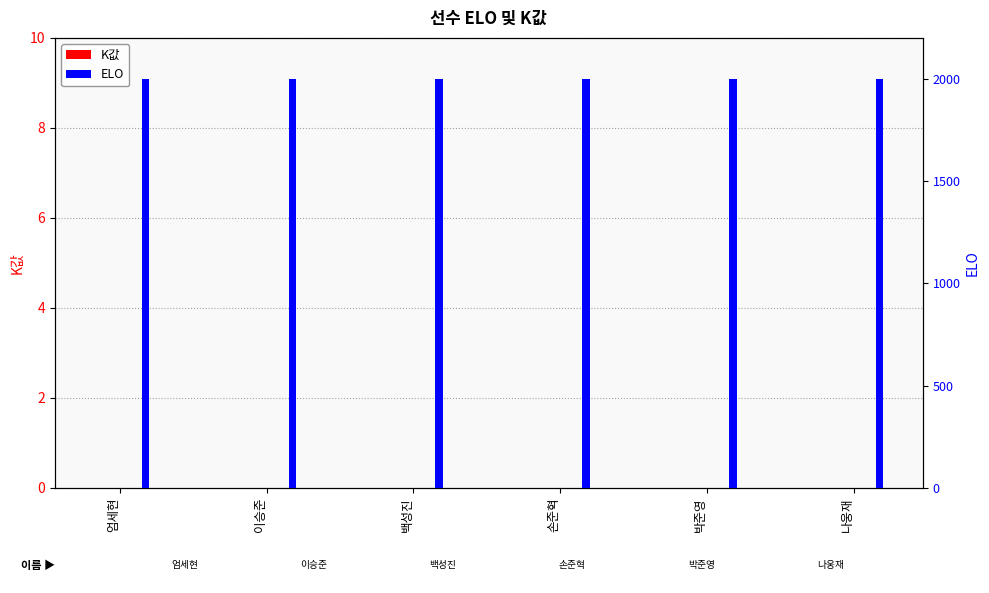

Reading right to left, extract all data points from this chart.

K값: 나웅재=0	박준영=0	손준혁=0	백성진=0	이승준=0	엄세현=0
ELO: 나웅재=2000	박준영=2000	손준혁=2000	백성진=2000	이승준=2000	엄세현=2000